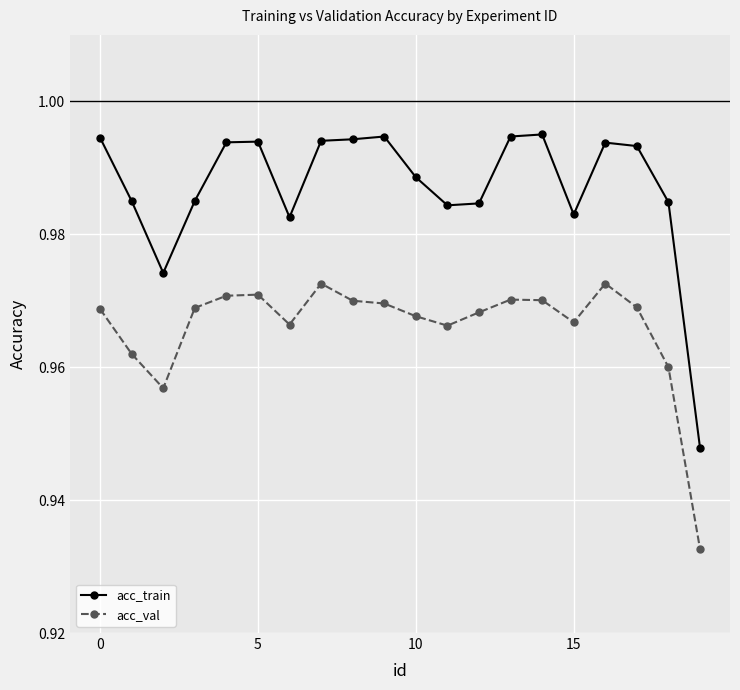

True or false: acc_val and acc_train intersect in this chart.

False